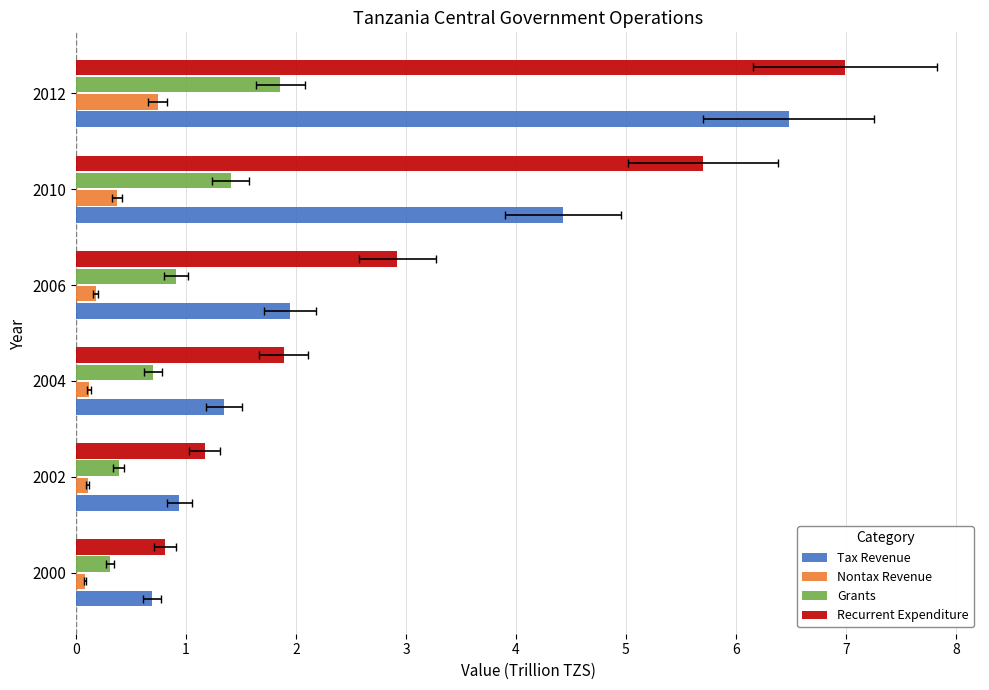

What is the maximum value for Nontax Revenue?

0.7